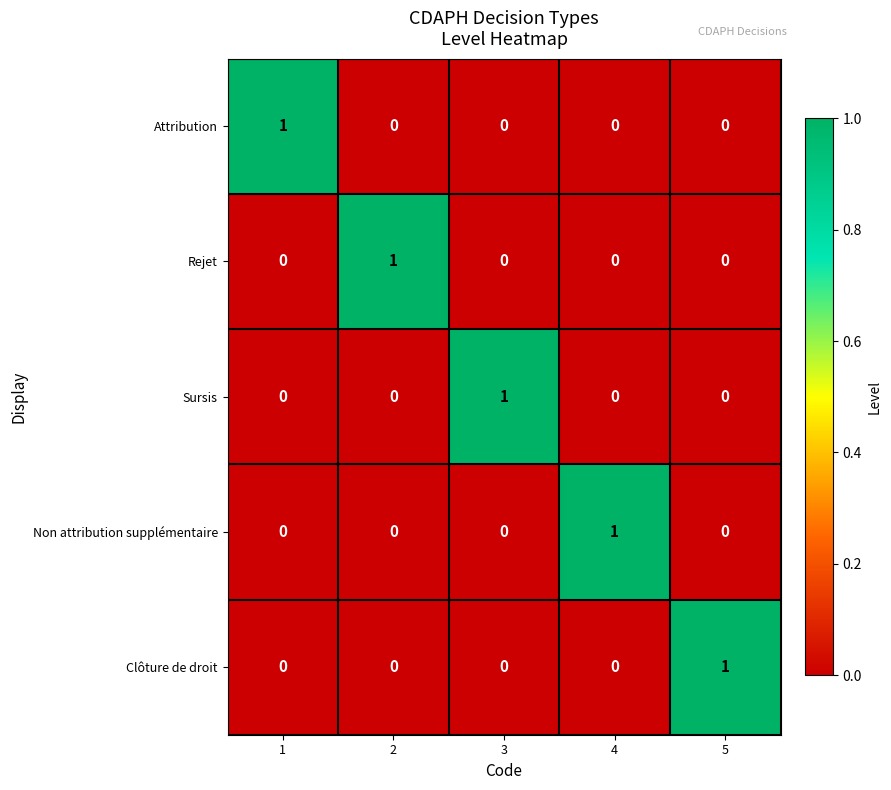

What is the difference between the highest and lowest values at 5?

1